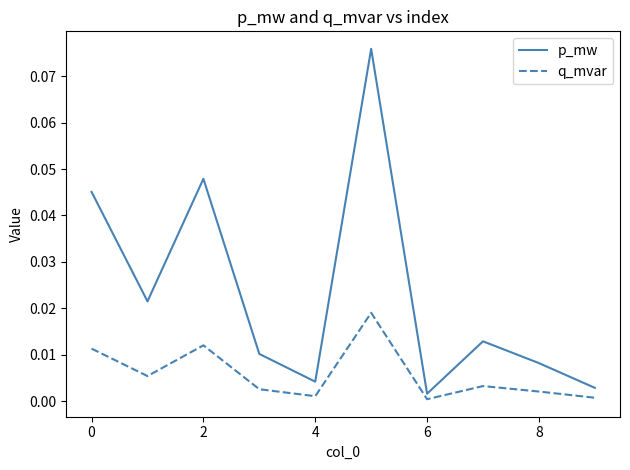

Which series has the widest spread of values?

p_mw